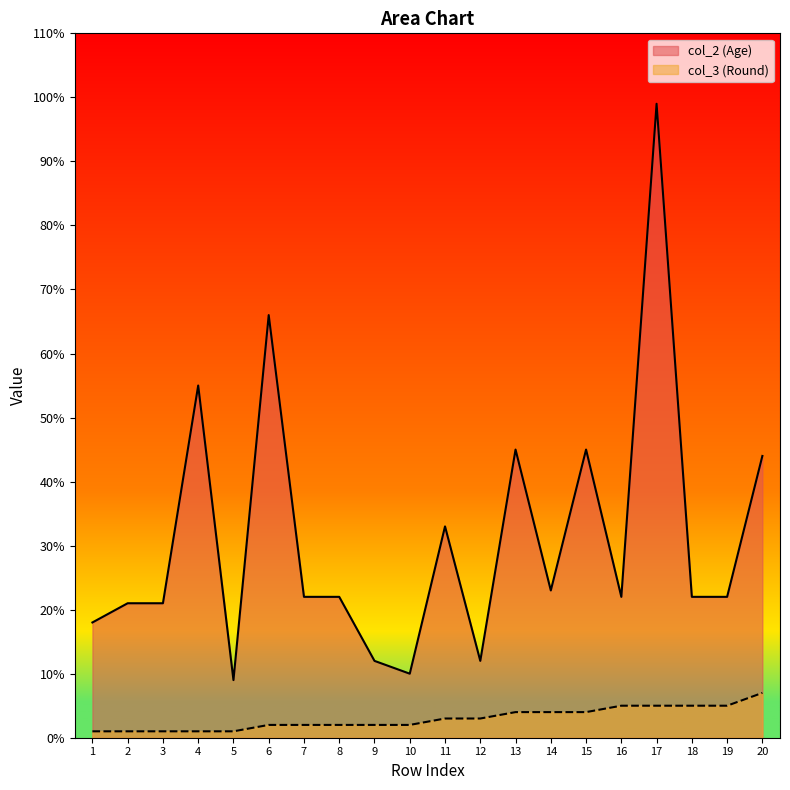

Which label corresponds to the largest value in the chart?

17